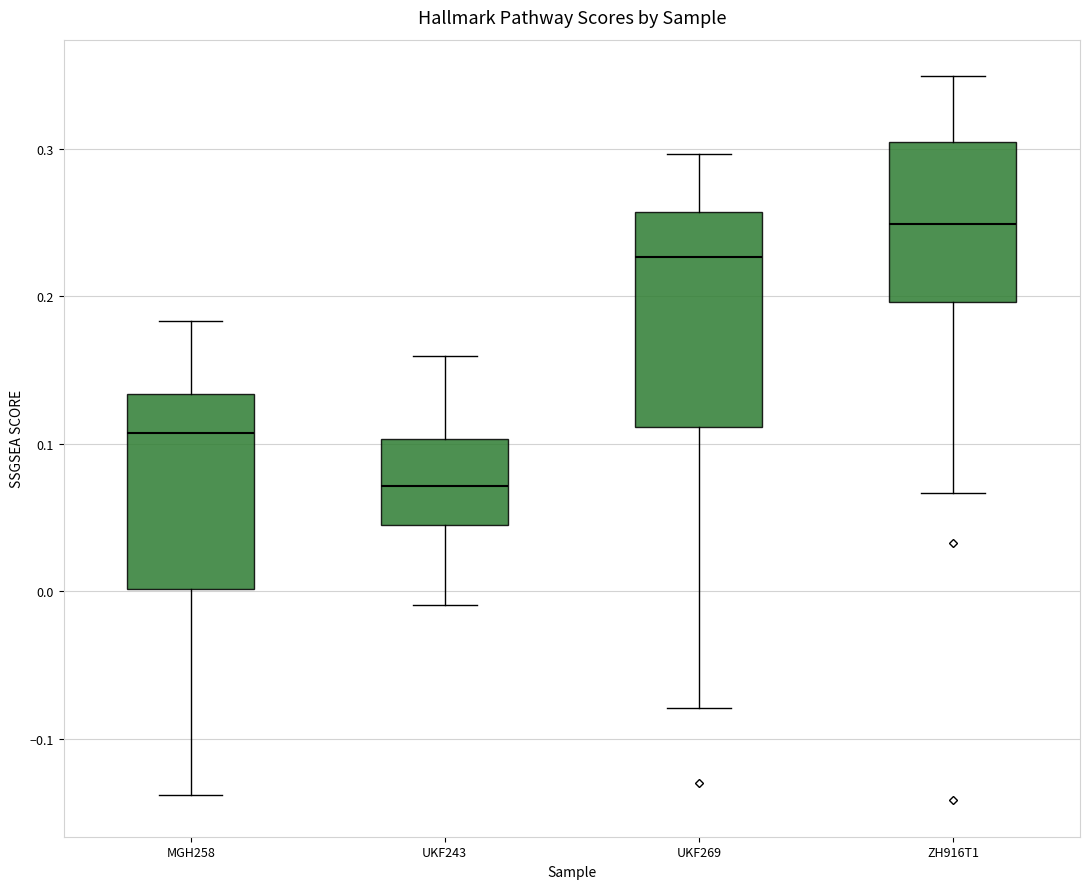

Reading left to right, transcribe this box plot: for each box, give where its median line is, the range the box spans, and where its two whiskers end, as read against the y-axis. The values are not printed on the chart, so give them approximately, as read against the axis.

MGH258: median 0.11, box 0.00 to 0.13, whiskers -0.14 to 0.18
UKF243: median 0.07, box 0.04 to 0.10, whiskers -0.01 to 0.16
UKF269: median 0.23, box 0.11 to 0.26, whiskers -0.08 to 0.30
ZH916T1: median 0.25, box 0.20 to 0.30, whiskers 0.07 to 0.35